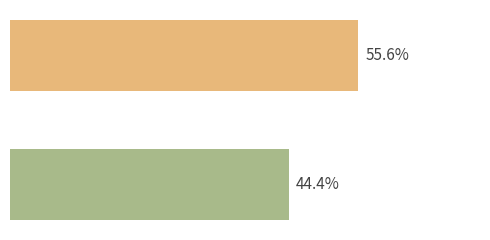

How many bars are there in total?

2